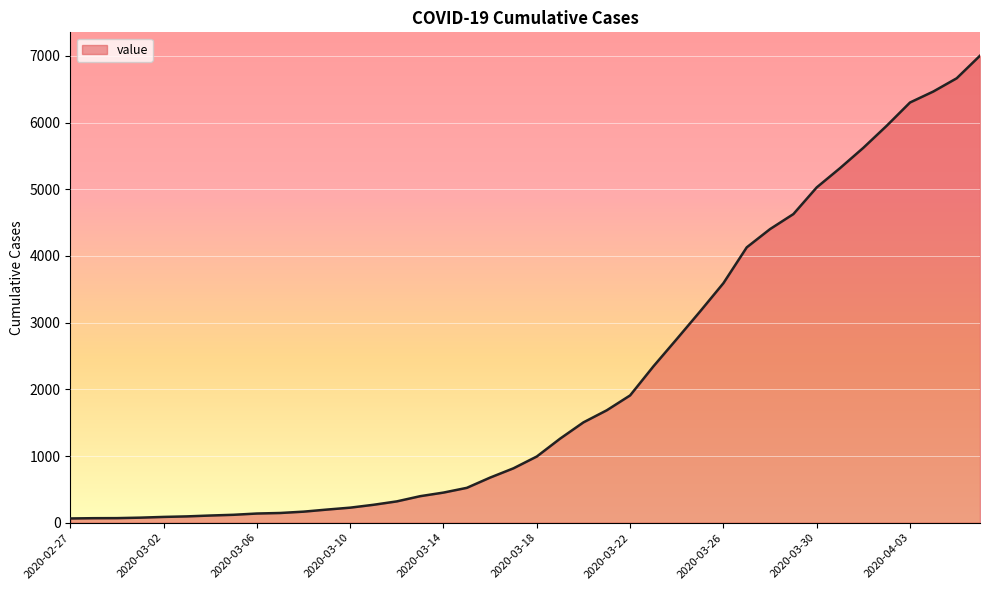

Does the chart display data point markers on the line(s)?

No